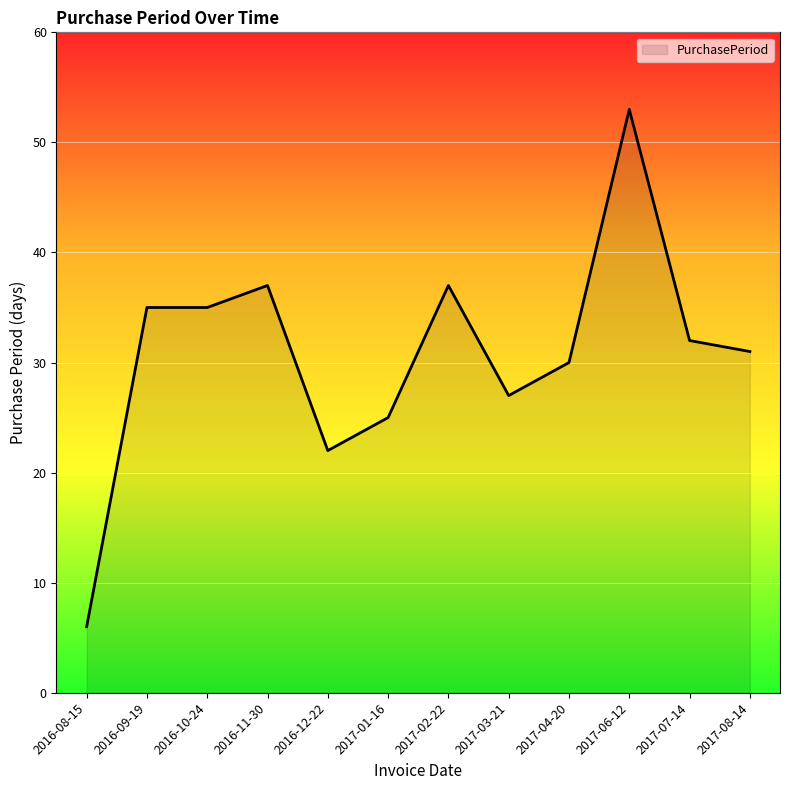

What is the greatest value displayed?

53